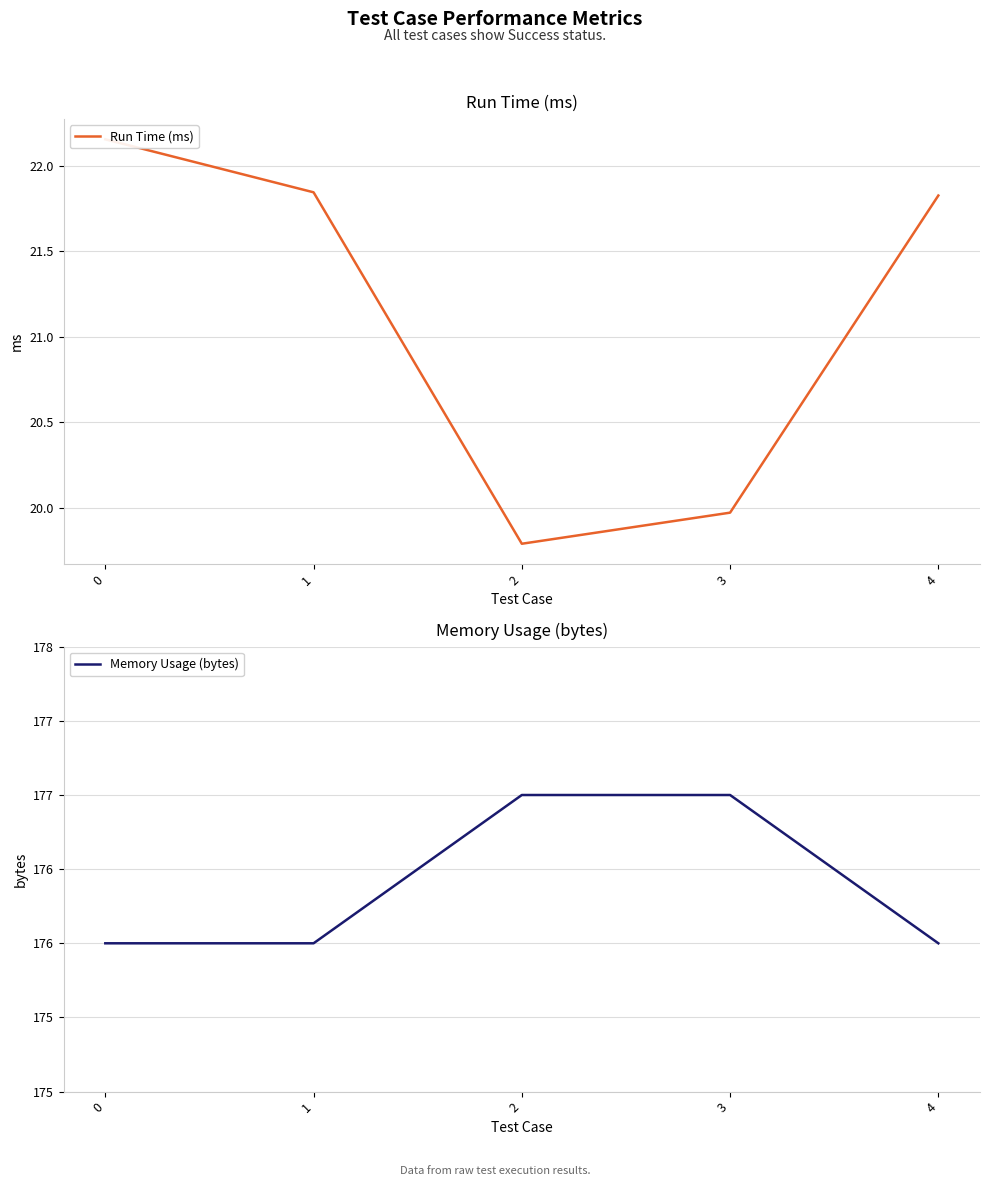

Is it true that Memory Usage (bytes) equals 307.0 at 3?

False